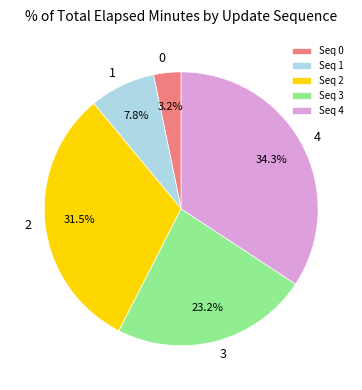

Combined, do Seq 1 and Seq 3 account for over 50%?

No